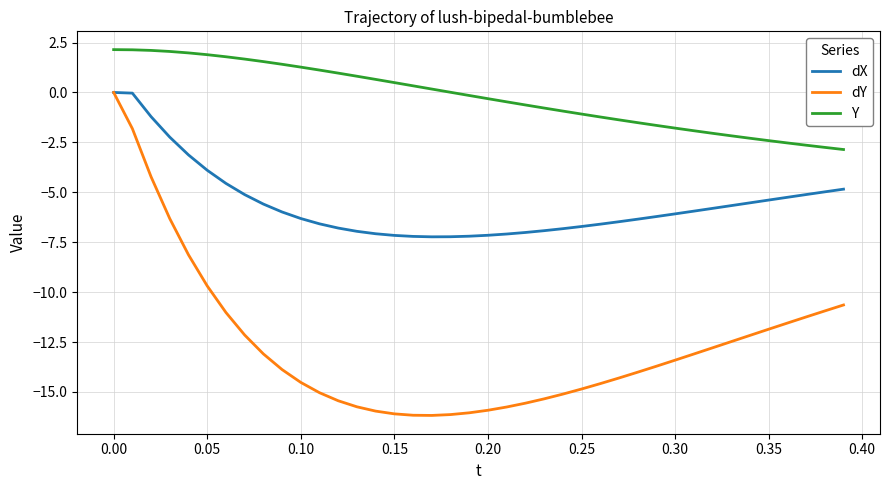

True or false: Y and dY intersect in this chart.

False